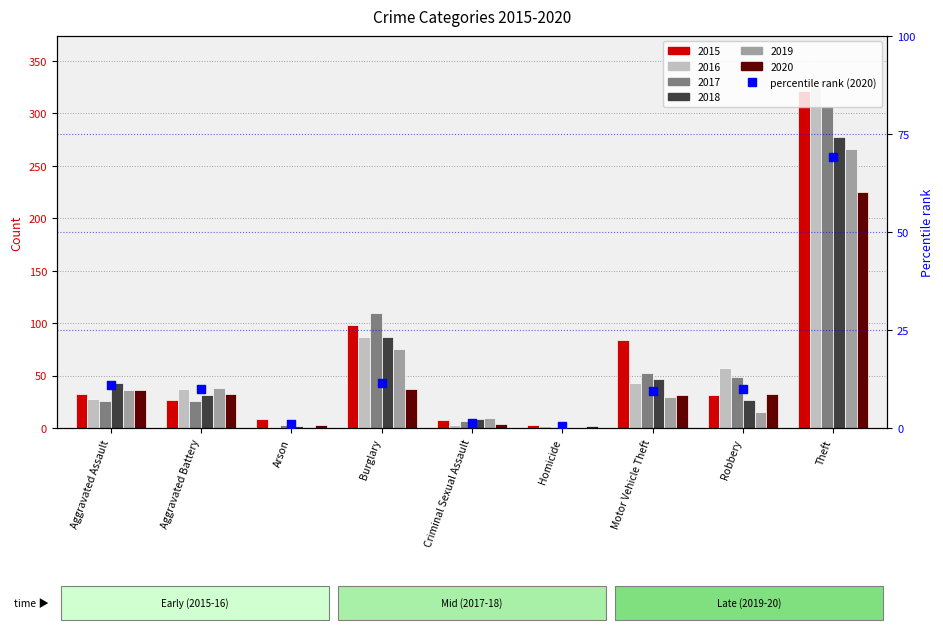

Approximately how many times larger is the value at Motor Vehicle Theft compared to Robbery?

1.0